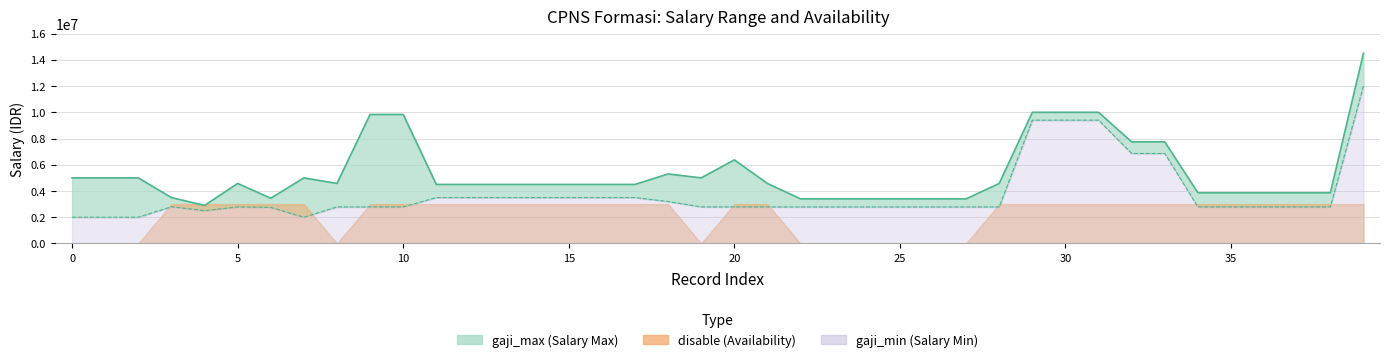

Between 1 and 1, which is larger?

1